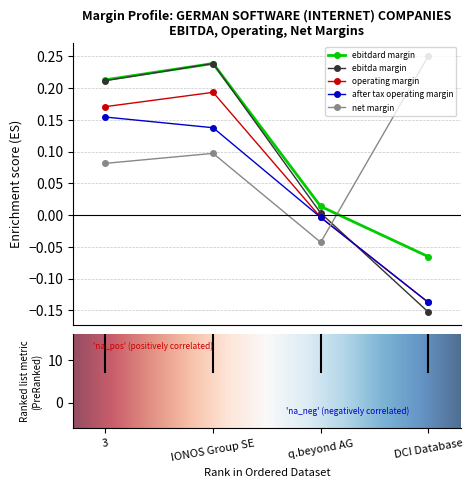

How many times do ebitda margin and operating margin cross each other?

1